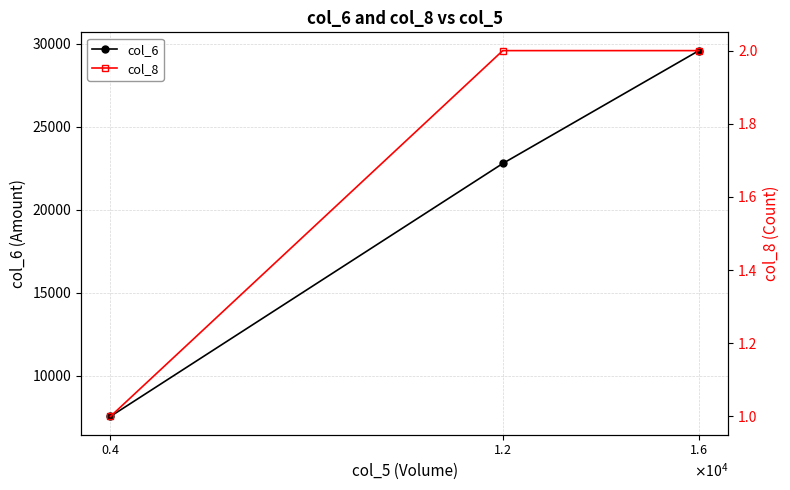

Reading left to right, list all the values displayed in this chart.

col_6: 7560	22800	29600
col_8: 1	2	2